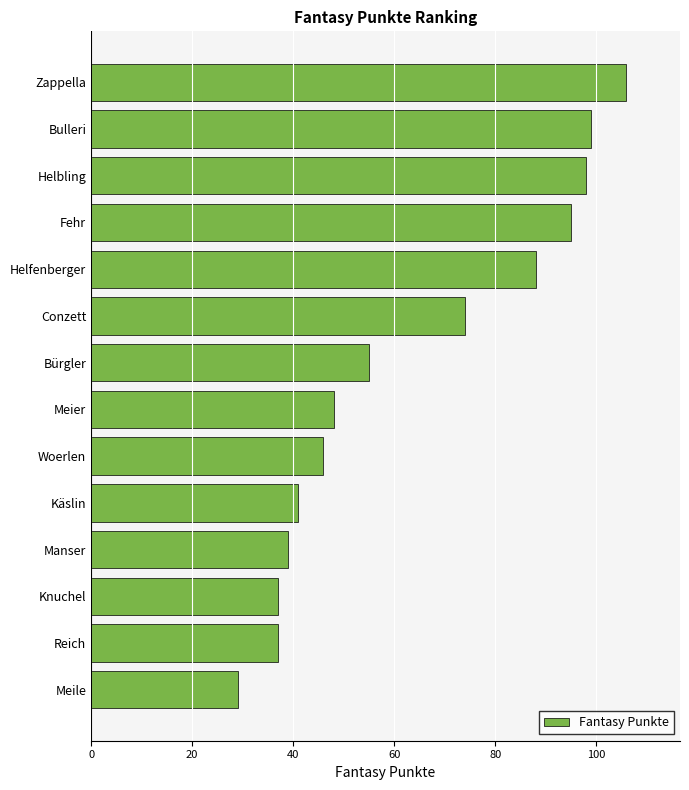

Reading top to bottom, transcribe all the data shown in this chart.

106	99	98	95	88	74	55	48	46	41	39	37	37	29